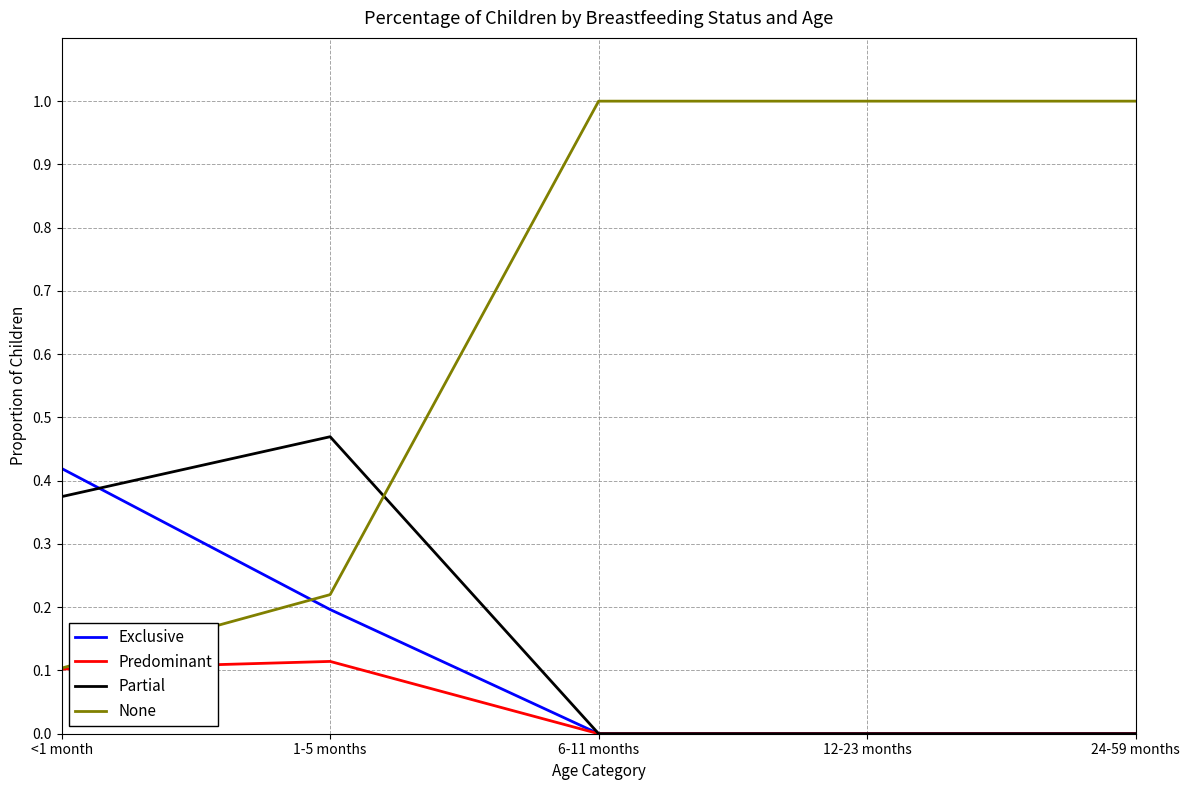

True or false: Predominant has more than 2 interior local peaks.

False